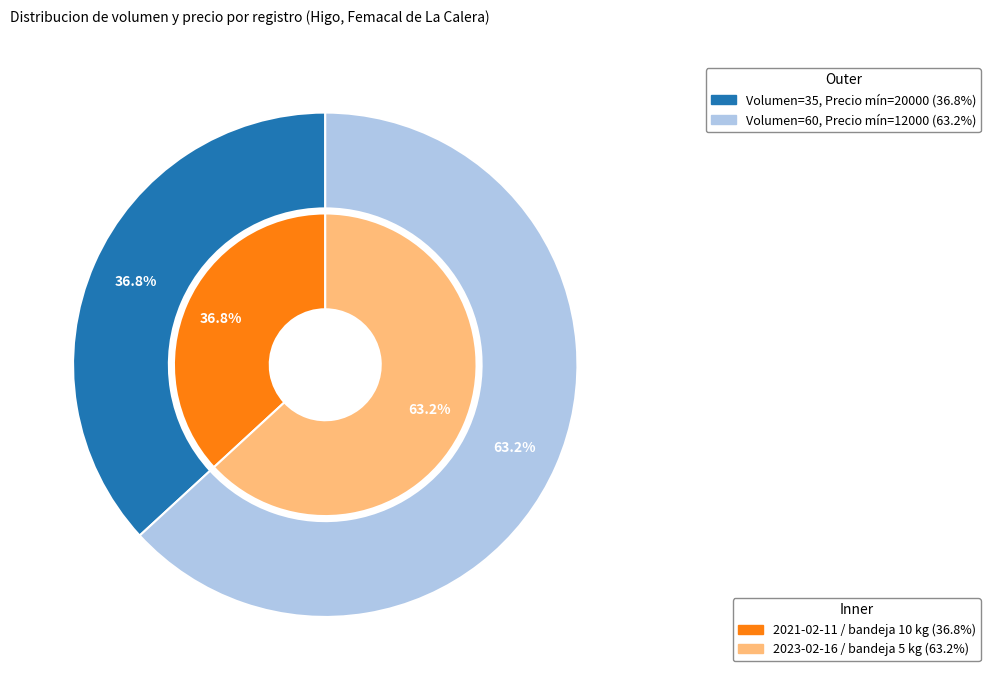

How many segments does this pie chart have?

2